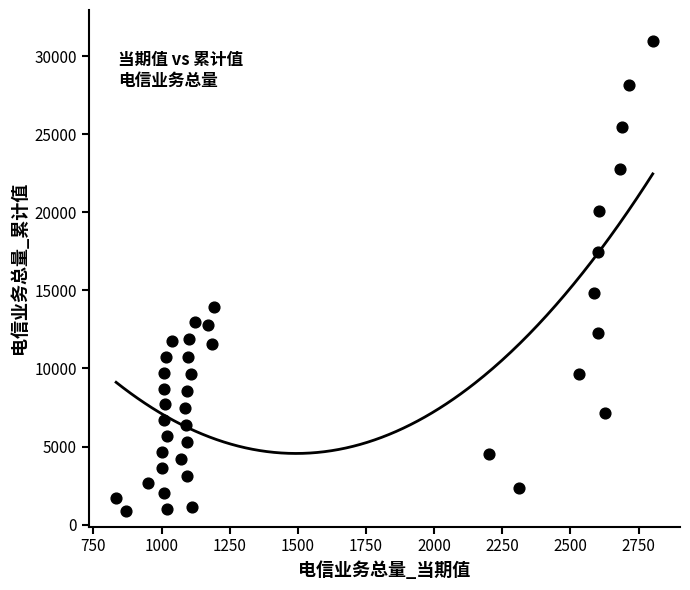

What is the range of Y values (max minus min)?

30085.0